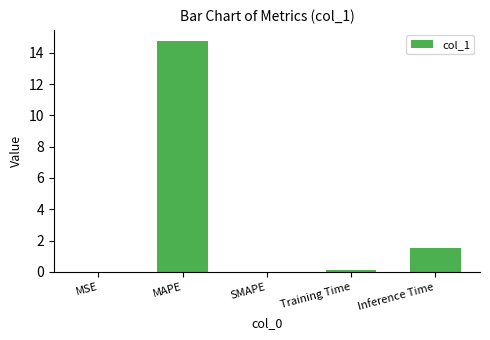

Which has a higher value, Inference Time or SMAPE?

Inference Time